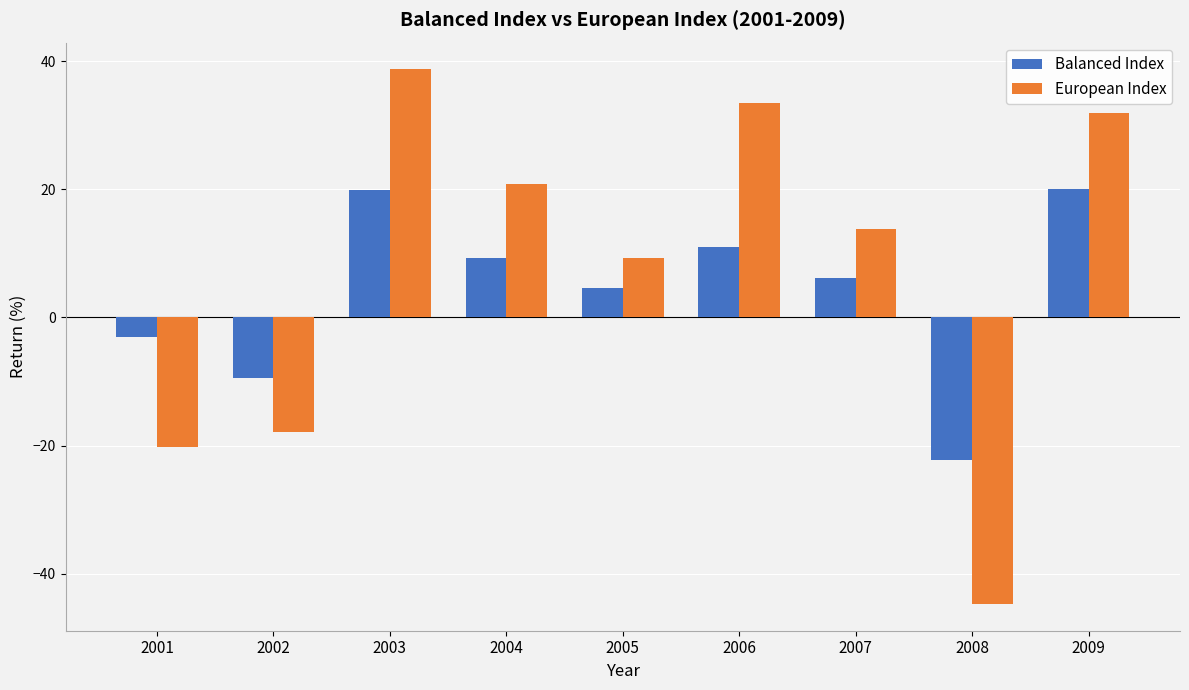

What is the maximum value shown in the chart?

38.7